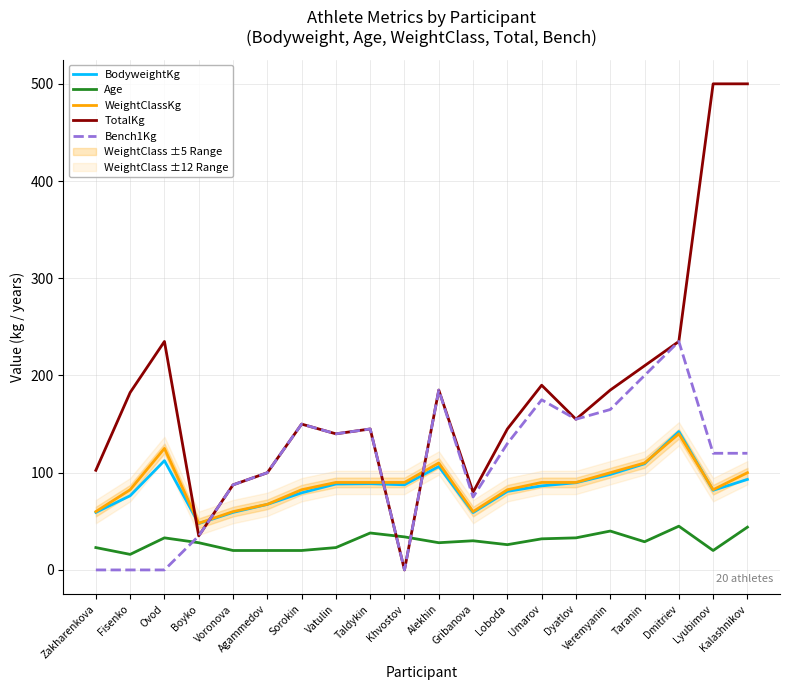

In Age, how many points are higher than both neighbors (excluding endpoints)?

5